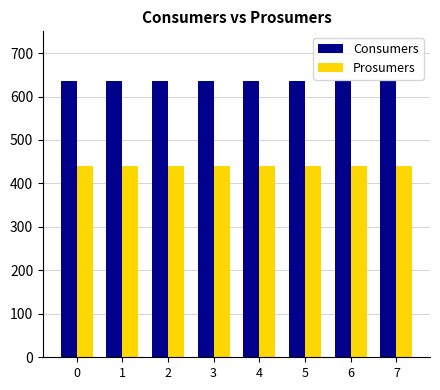

Reading left to right, what are all the values shown in this chart?

Consumers: 635	635	635	635	635	635	635	635
Prosumers: 440	440	440	440	440	440	440	440